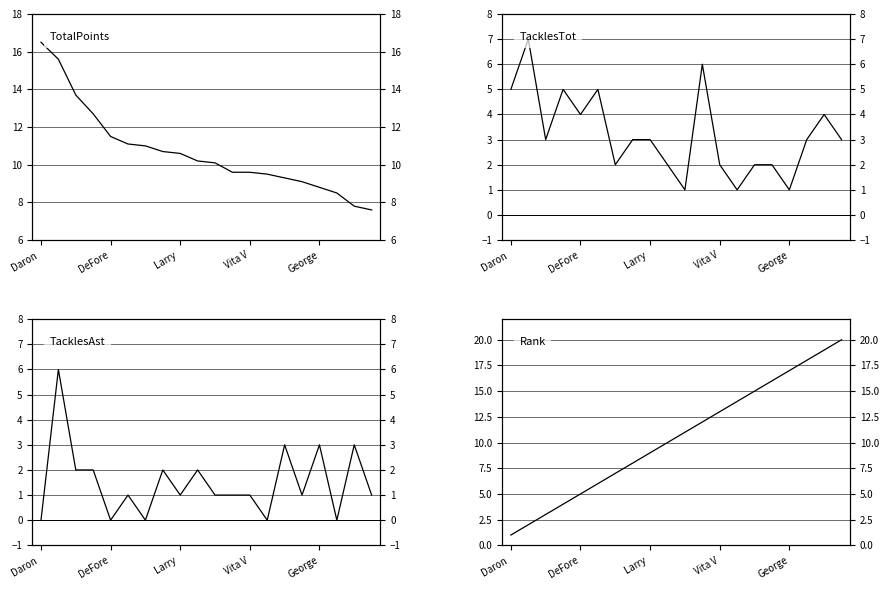

What is the spread (max minus min) of values at 10?

10.0